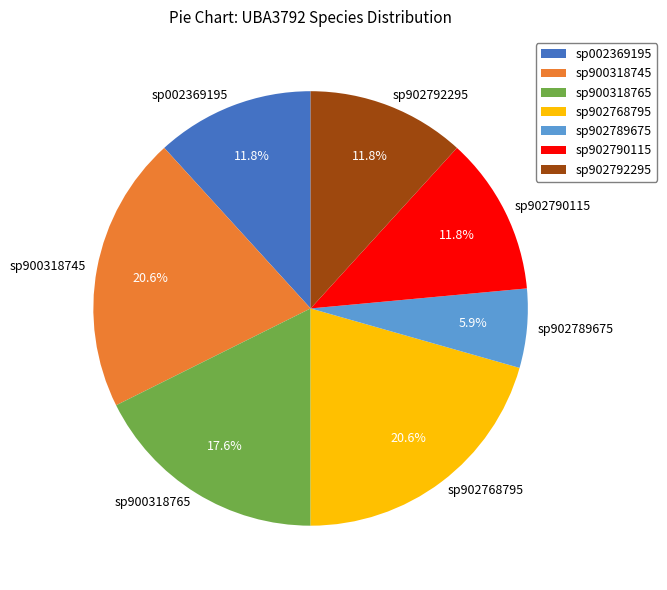

The sp900318765 slice represents 18% of the pie. True or false?

True